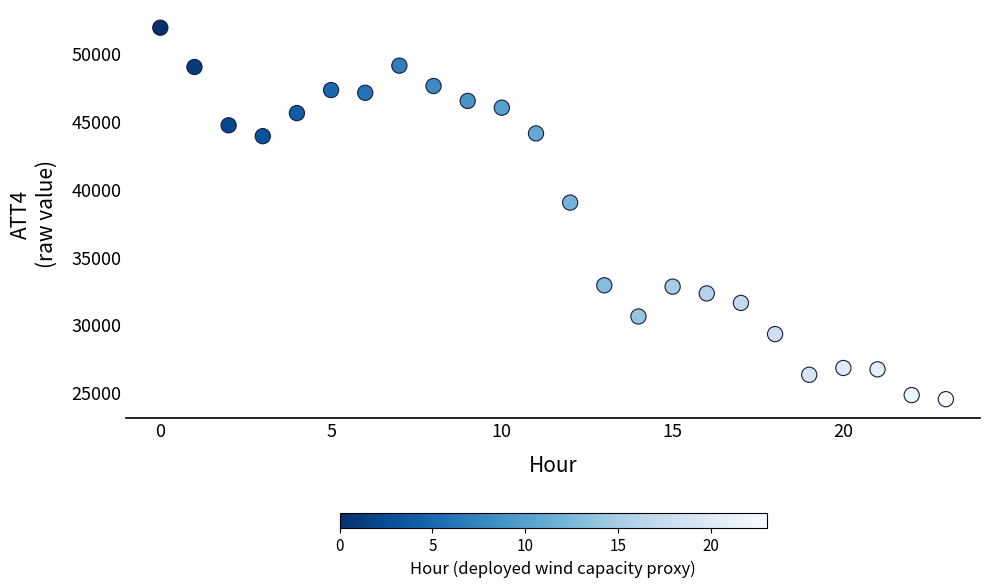

What is the range of Y values (max minus min)?

27400